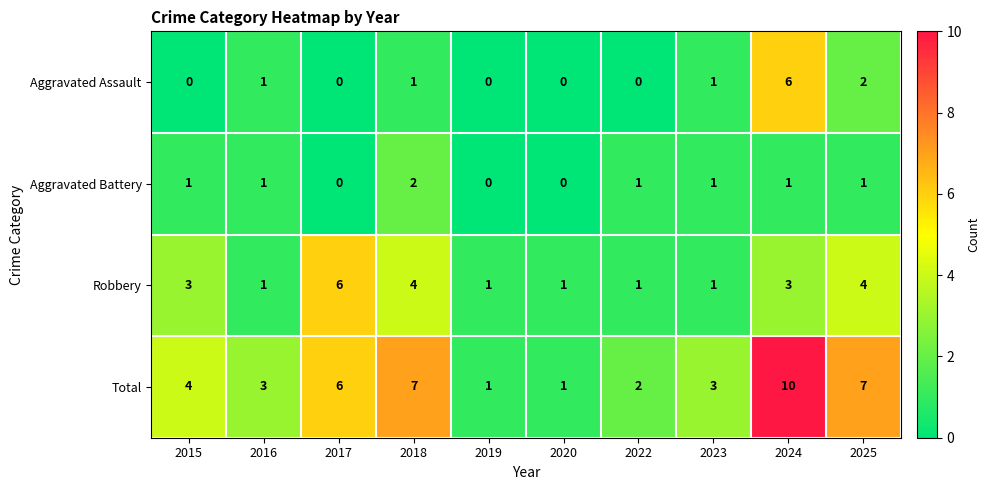

Which label corresponds to the largest value in the chart?

2024